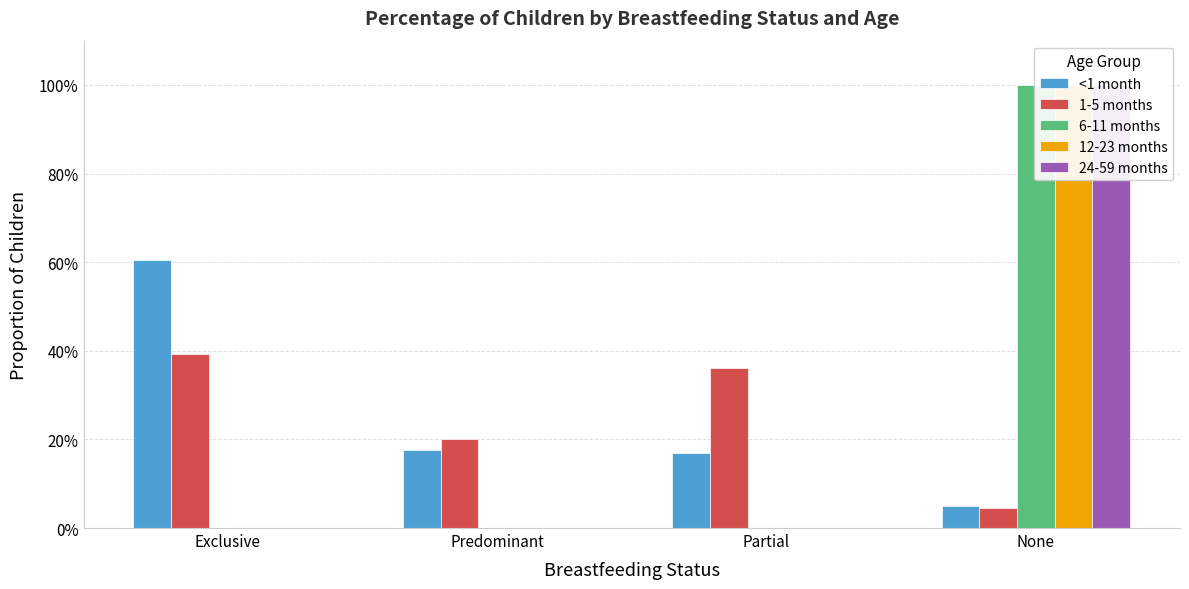

Reading right to left, list all the values displayed in this chart.

<1 month: 0.1	0.2	0.2	0.6
1-5 months: 0.0	0.4	0.2	0.4
6-11 months: 1.0	0.0	0.0	0.0
12-23 months: 1.0	0.0	0.0	0.0
24-59 months: 1.0	0.0	0.0	0.0